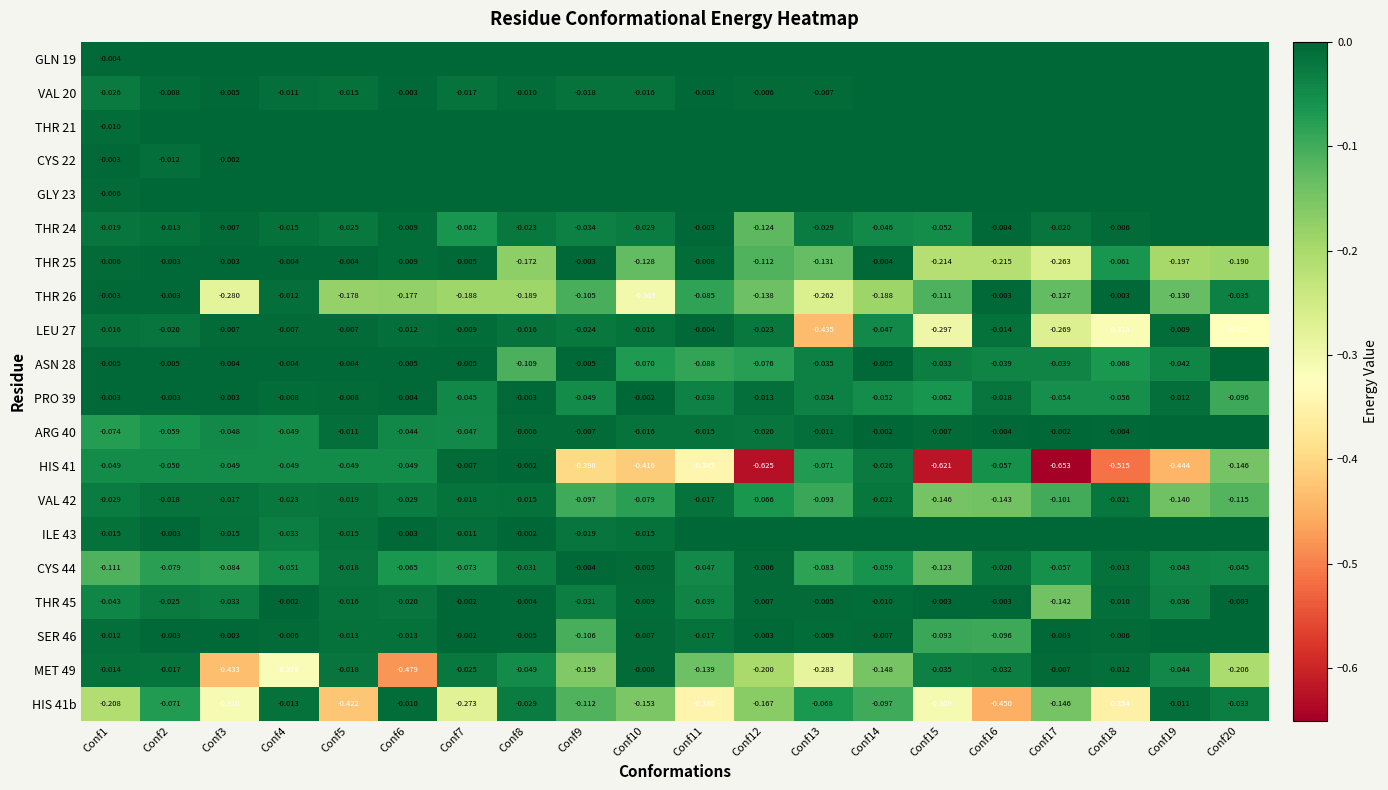

Which has a higher value, Conf11 or Conf10?

Conf11